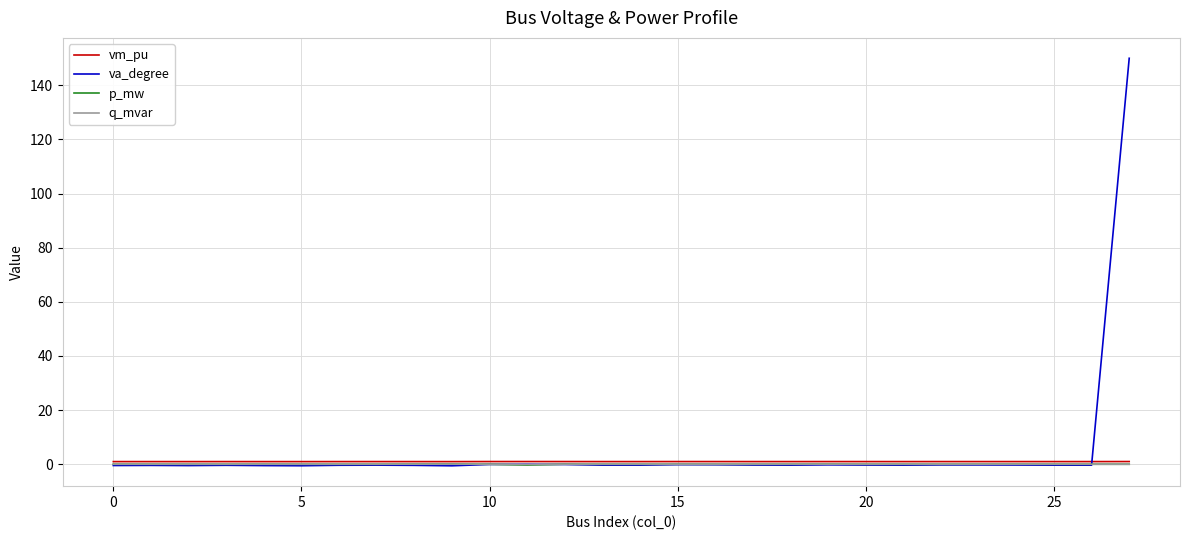

Count the number of data series in this chart.

4